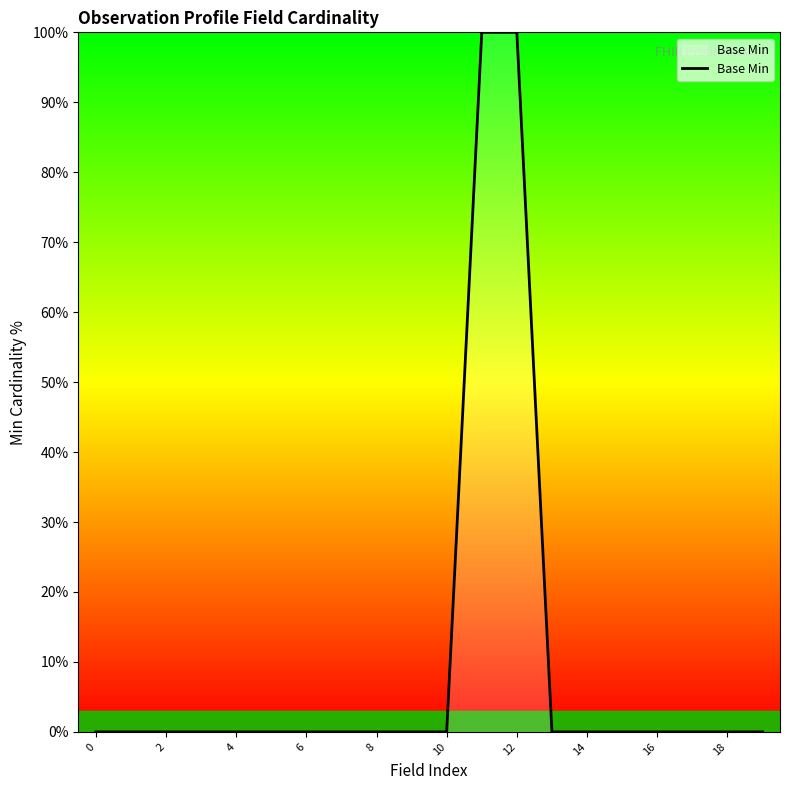

What is the difference between the maximum and minimum values?

100